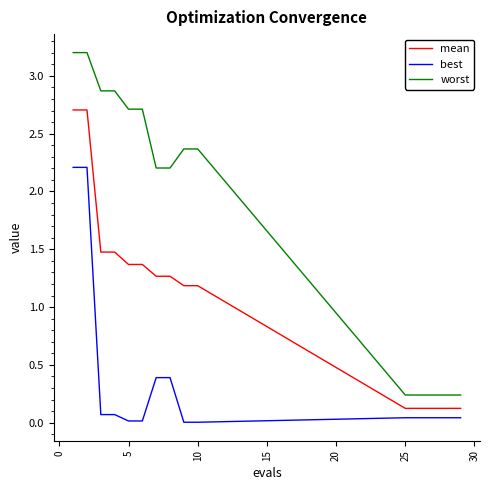

List the series in order of their overall mean, lowest first.

best, mean, worst